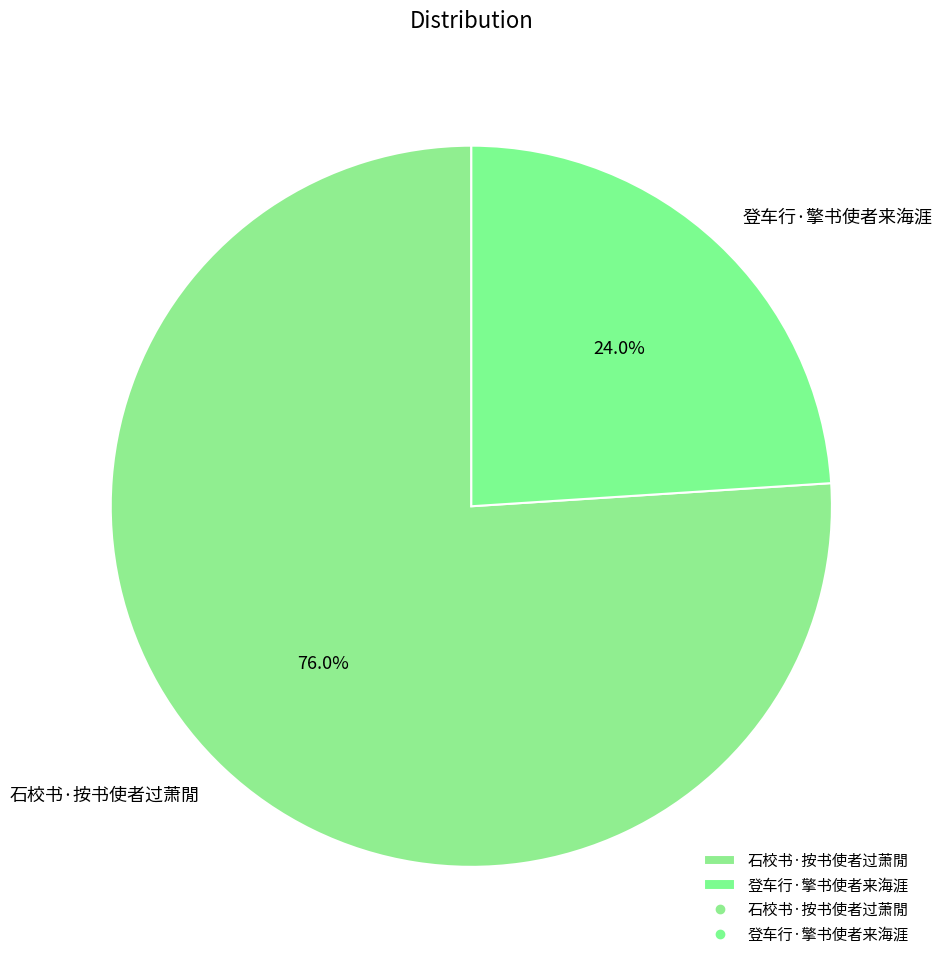

How many slices are in this pie chart?

2